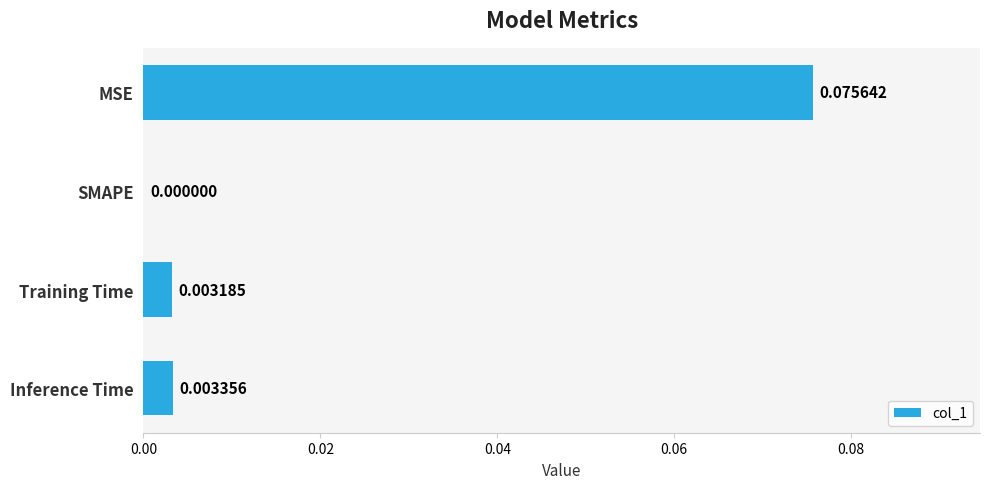

At which label is the value closest to 0?

SMAPE